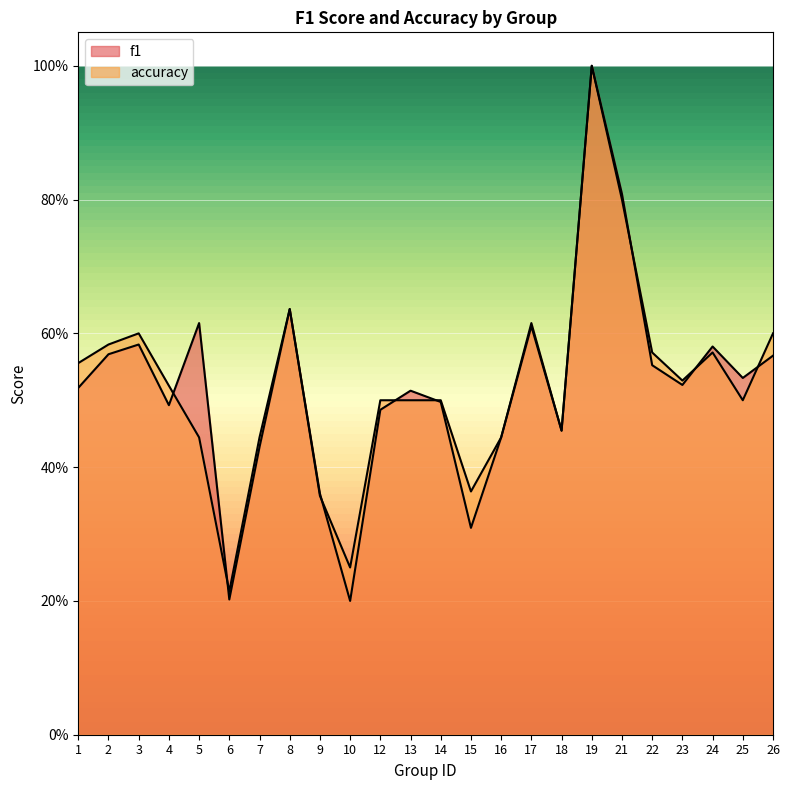

At which label does accuracy reach its minimum?

6